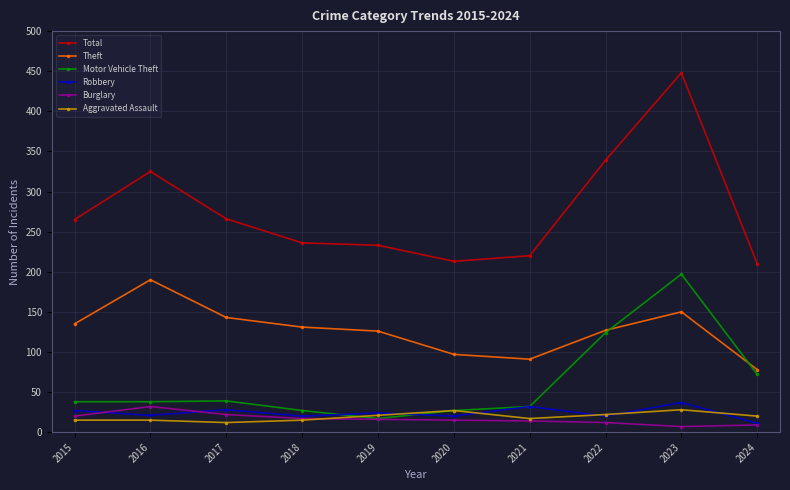

What is the approximate value of Aggravated Assault at 2021?

17